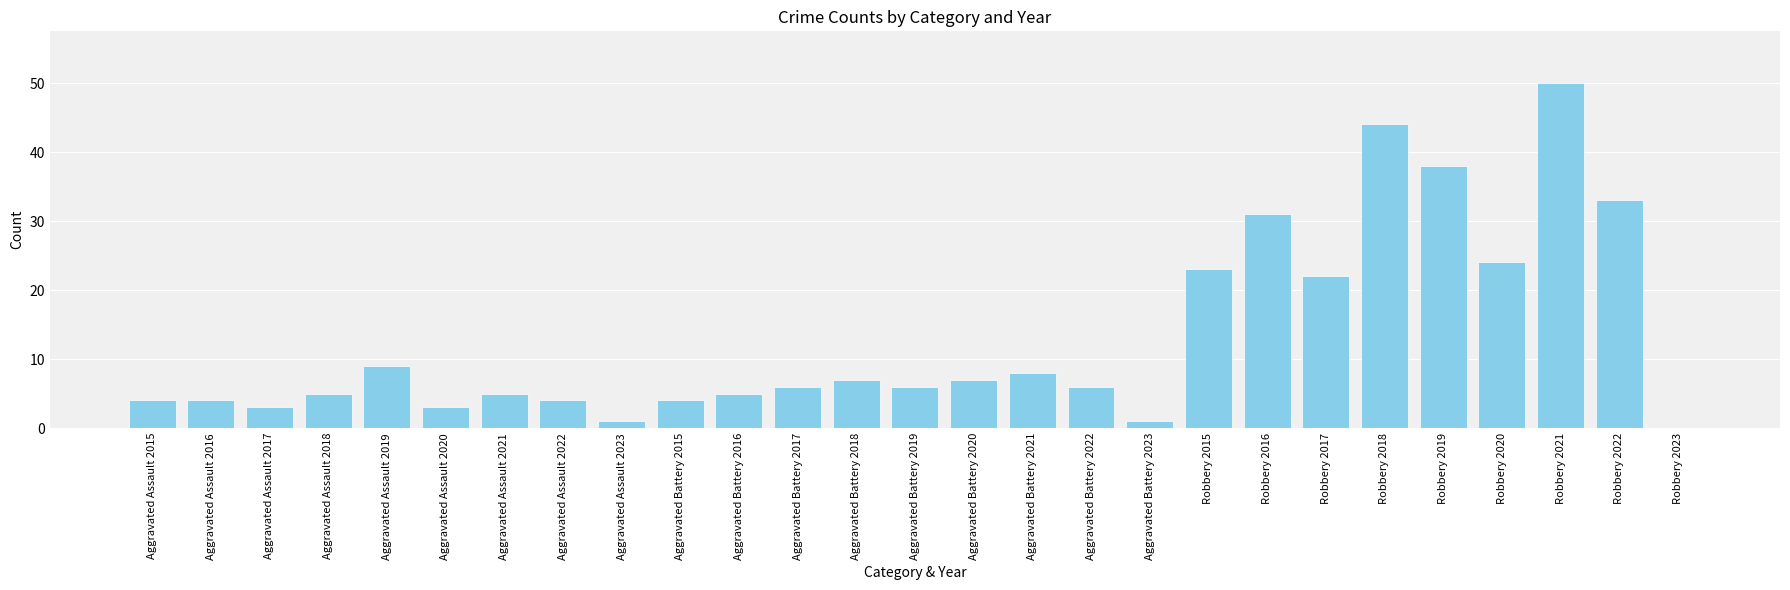

Approximately how many times larger is the value at Robbery 2021 compared to Aggravated Battery 2017?

8.3